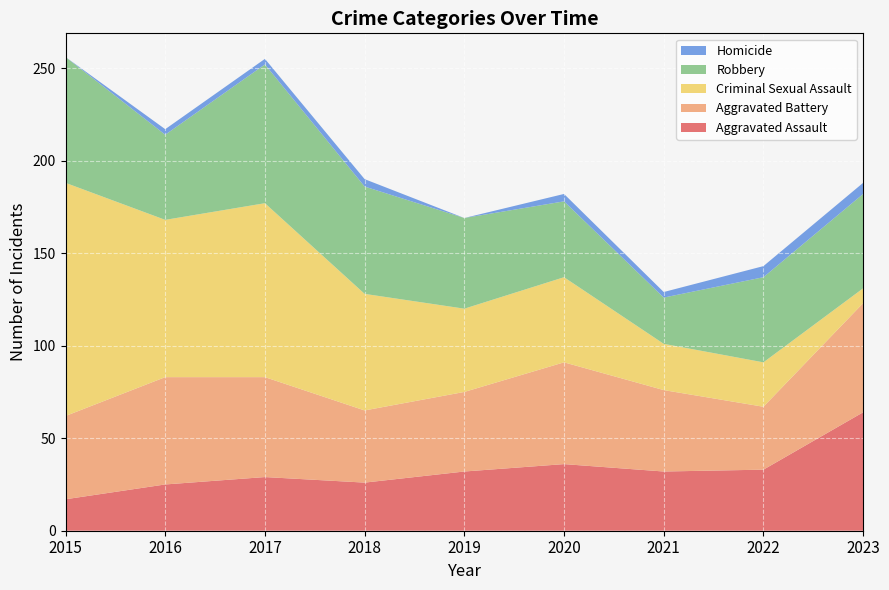

List the series in order of their peak value, lowest first.

Homicide, Aggravated Battery, Aggravated Assault, Robbery, Criminal Sexual Assault